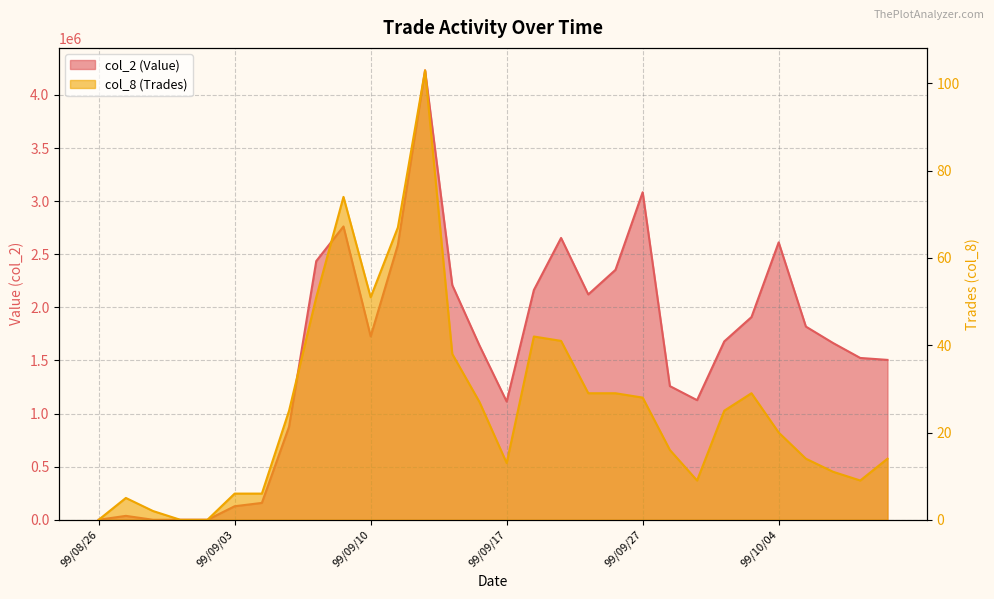

What is the sum of all col_8 (Trades) values?

784